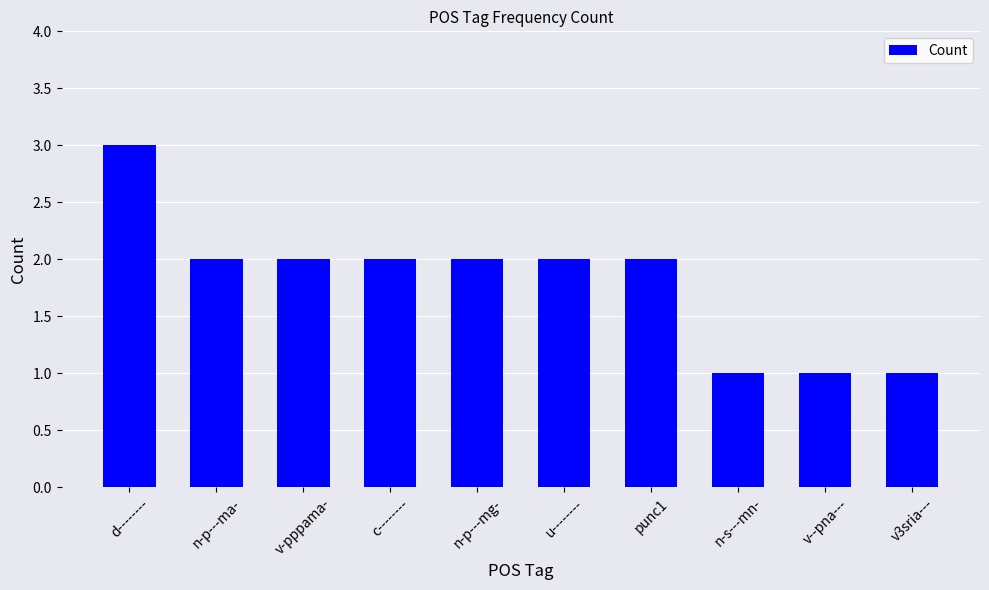

How many bars are there in total?

10